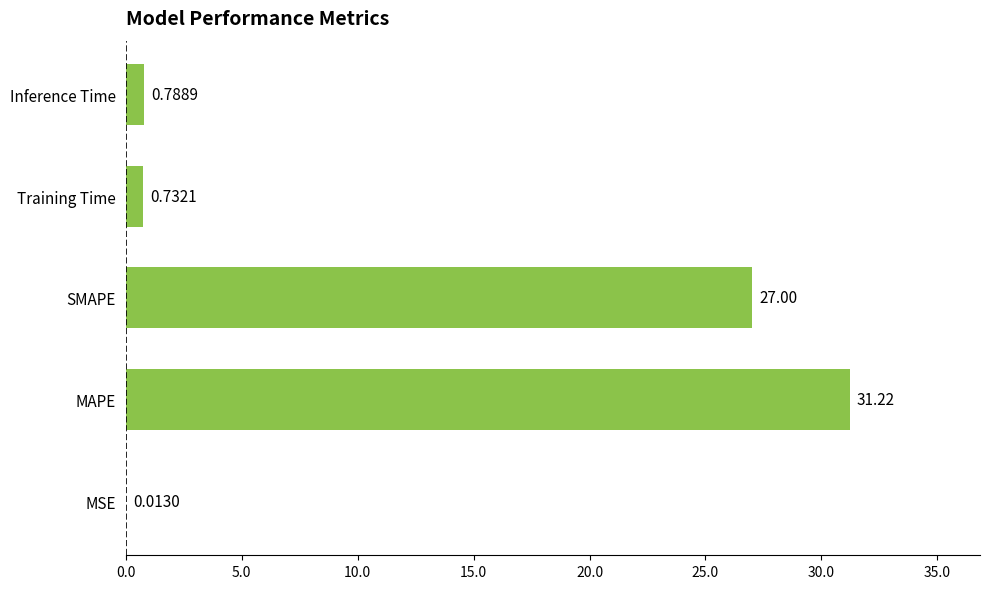

Where is the data nearest to the value 15?

SMAPE